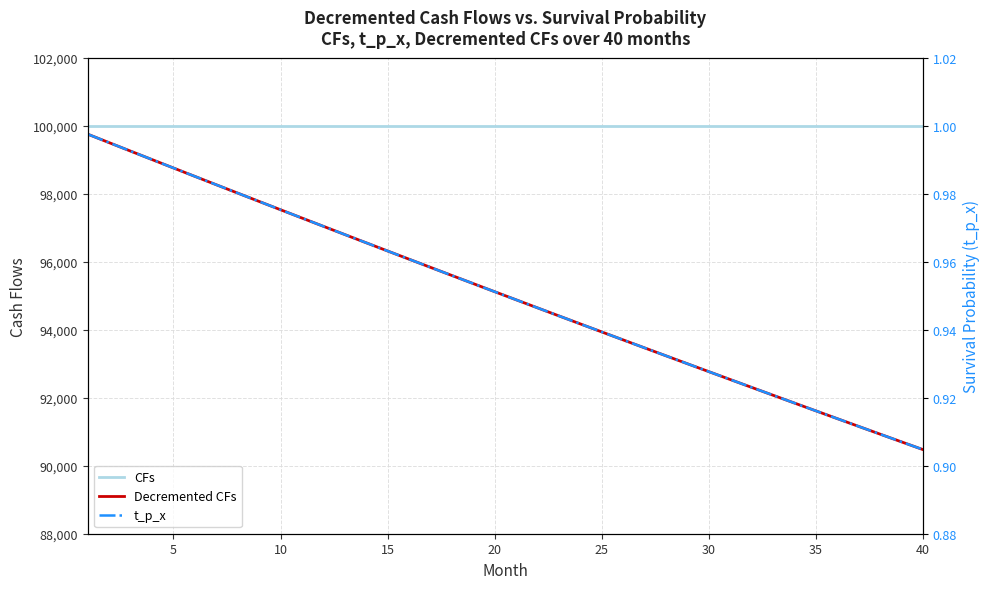

True or false: CFs and Decremented CFs intersect in this chart.

False